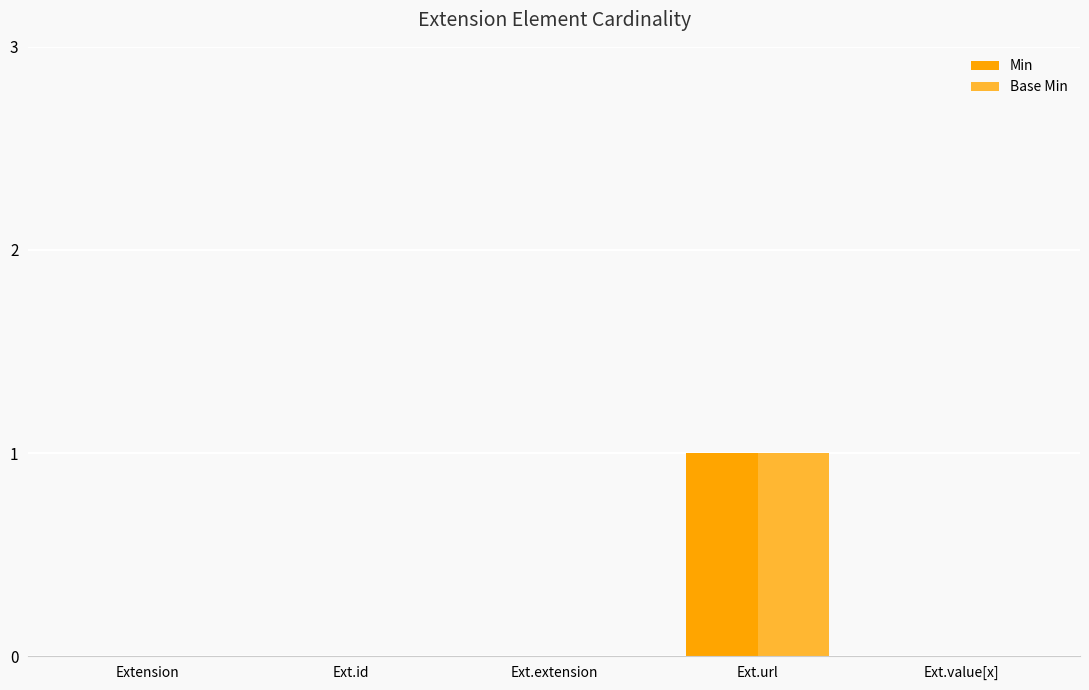

Is it true that Min equals 0 at Extension?

True